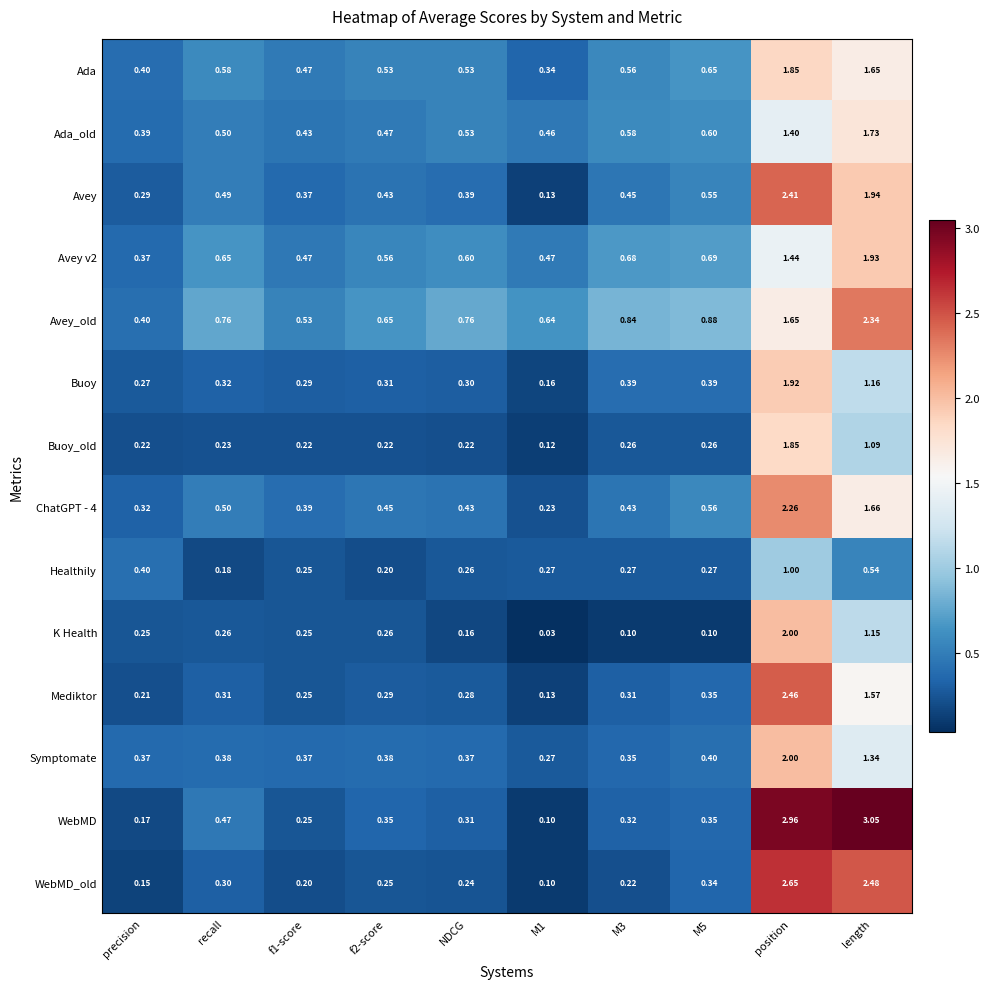

Which series changed the most between precision and M5?

Avey_old